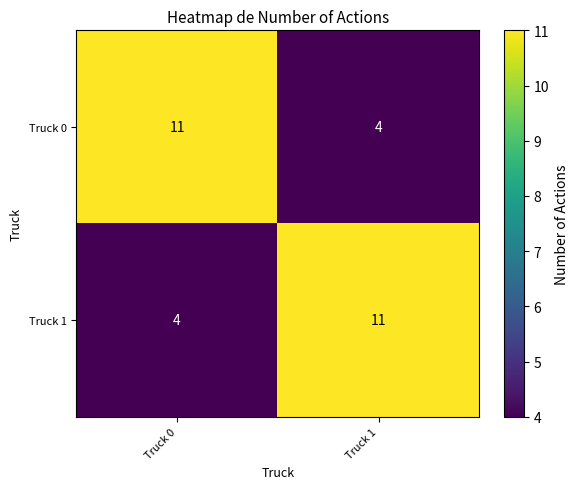

What is the difference between the highest and lowest values at Truck 0?

7